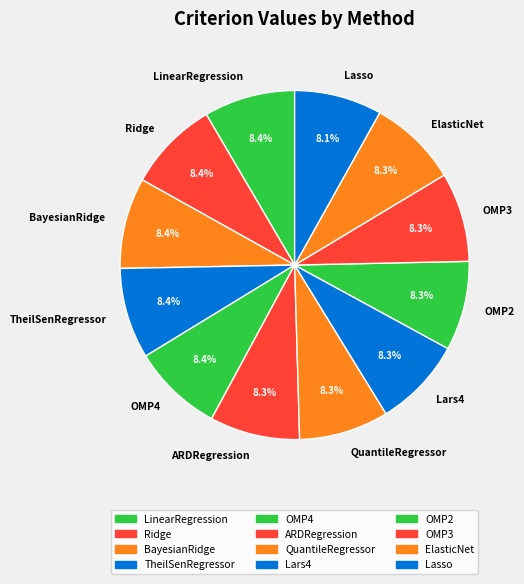

To the nearest percent, what is the combined percentage of OMP4 and Lars4?

17%